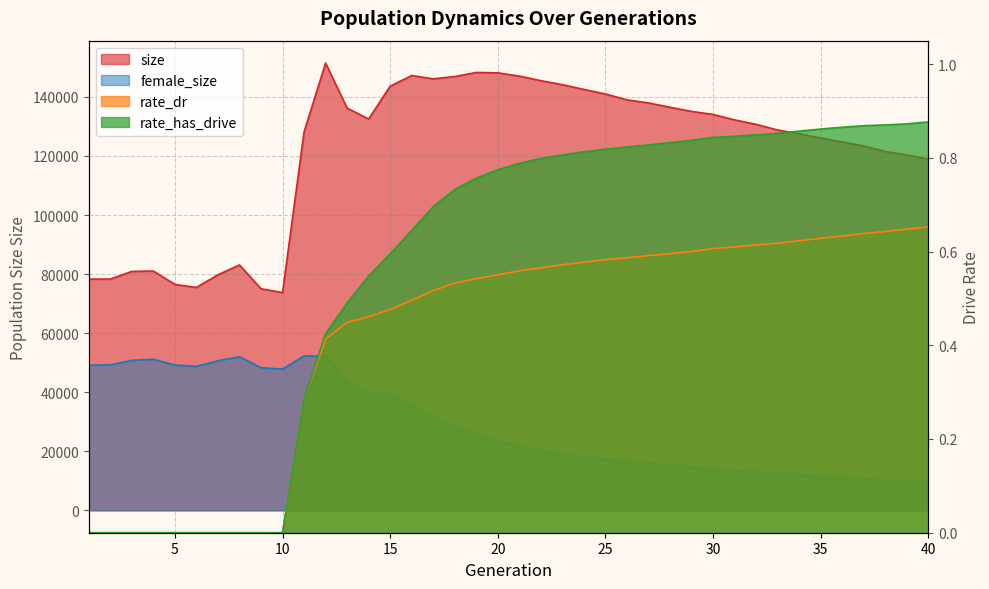

Which series has the largest total across all categories?

size